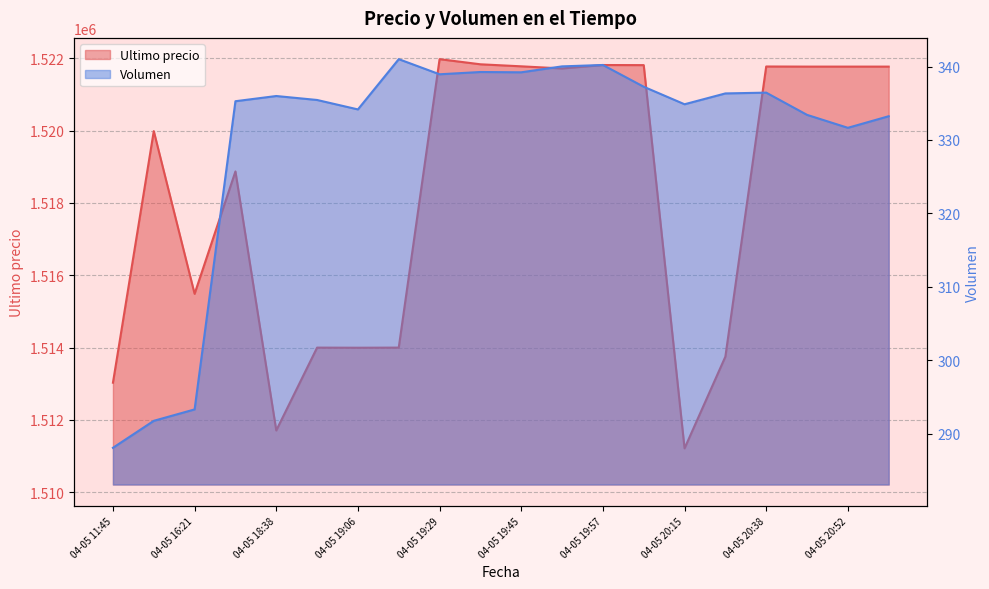

At which label is Volumen closest to 314?

04-05 20:52